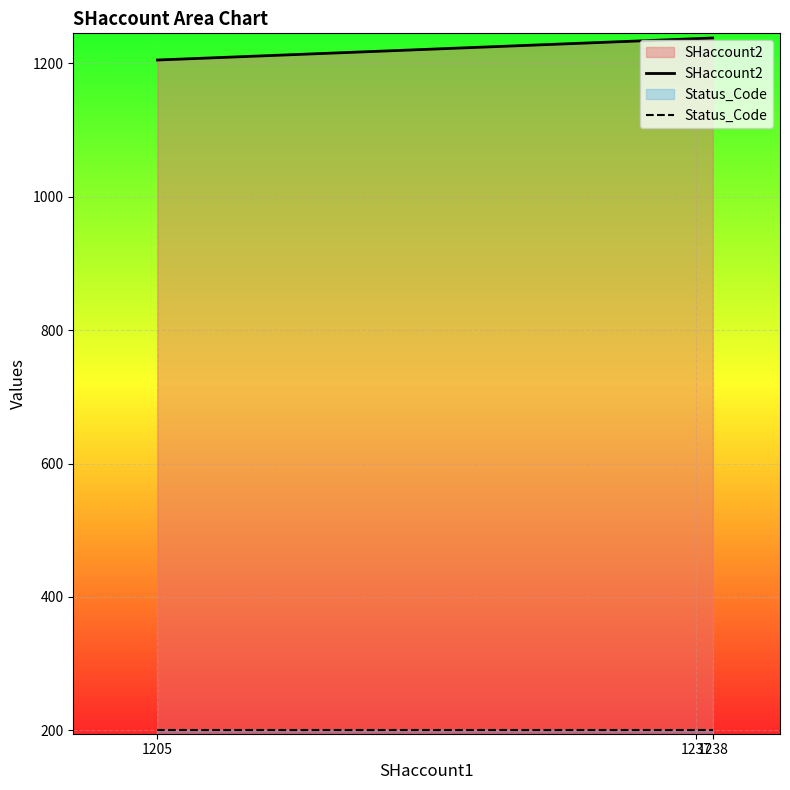

Is it true that Status_Code equals 123 at 1205?

False